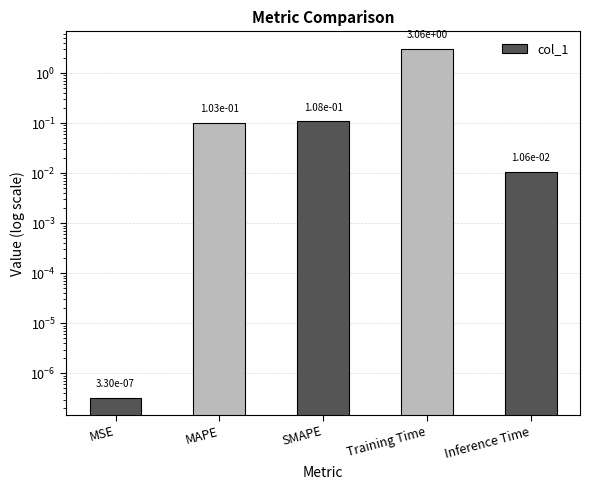

True or false: the data shows 0.0 at Inference Time.

False